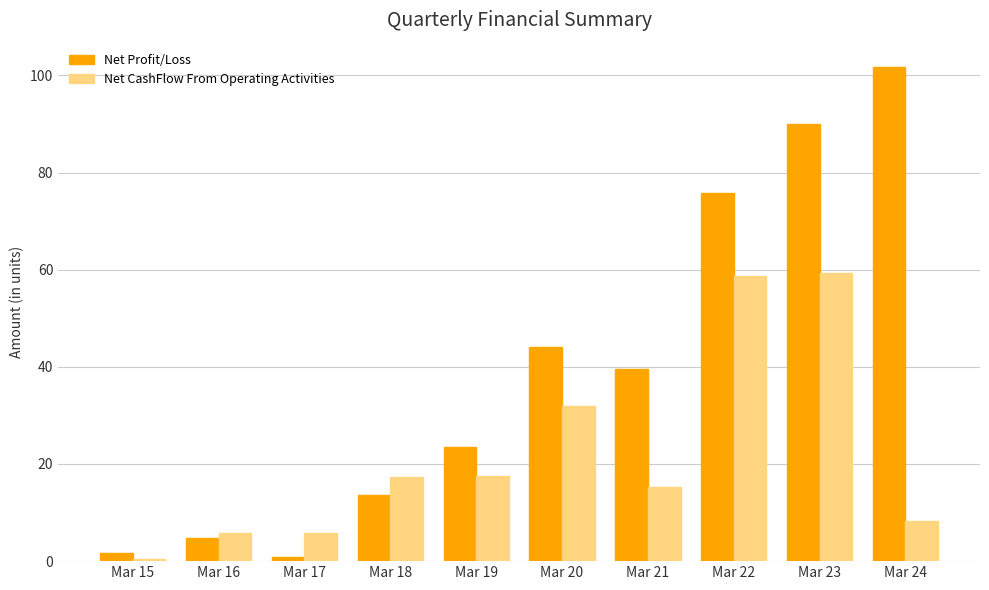

Which series has the largest range (max minus min)?

Net Profit/Loss